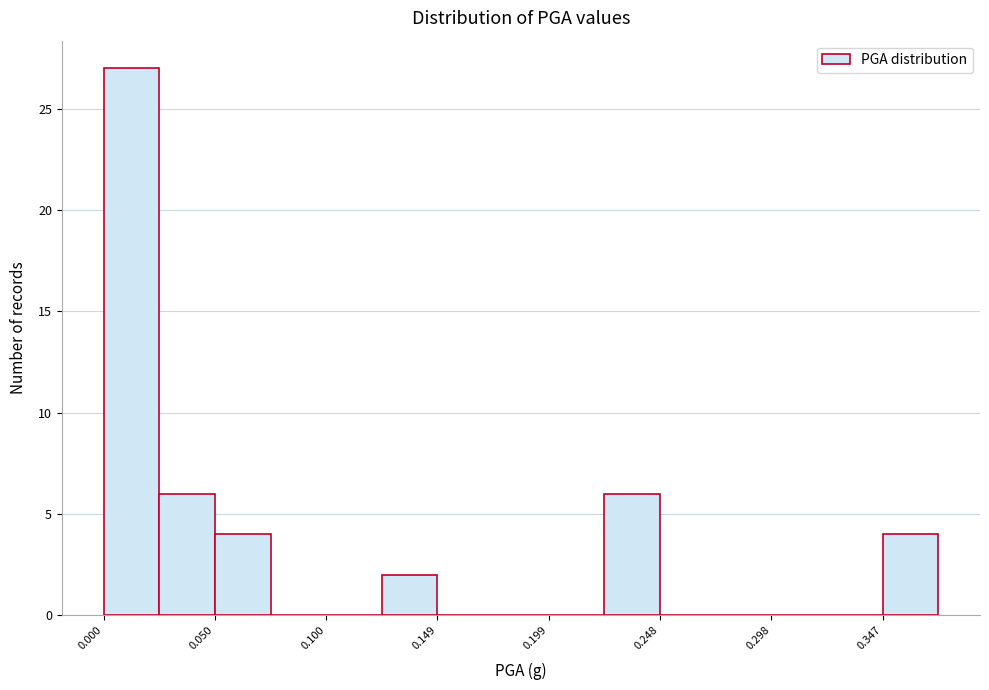

Reading left to right, transcribe this chart: for each bar, give the range it covers on the x-axis and its height. Neither the bar edges nor the heights are printed on the chart, so give them approximately, as read against the axes.

0.000 to 0.025: 27
0.025 to 0.050: 6
0.050 to 0.075: 4
0.075 to 0.100: 0
0.100 to 0.125: 0
0.125 to 0.150: 2
0.150 to 0.175: 0
0.175 to 0.200: 0
0.200 to 0.225: 0
0.225 to 0.250: 6
0.250 to 0.275: 0
0.275 to 0.300: 0
0.300 to 0.325: 0
0.325 to 0.345: 0
0.345 to 0.370: 4